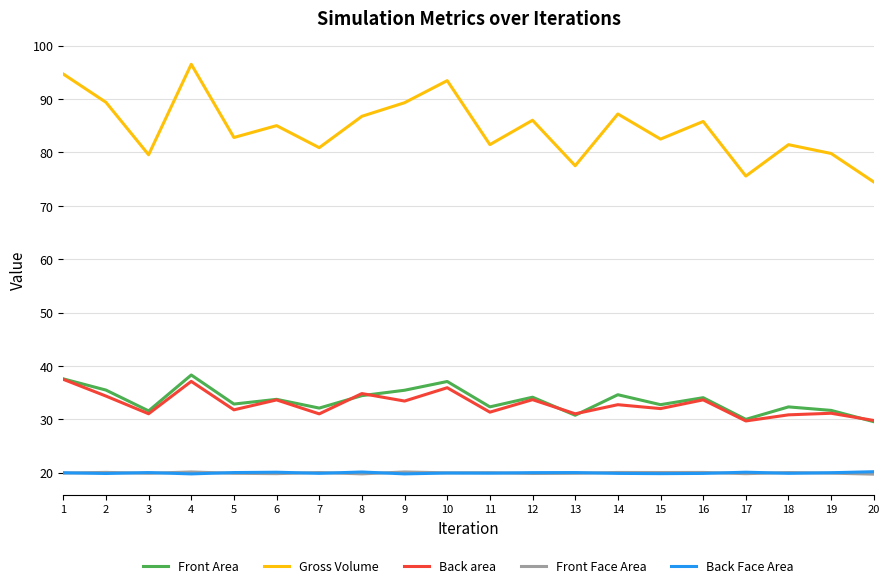

What is the lowest value of the Gross Volume series?

74.5